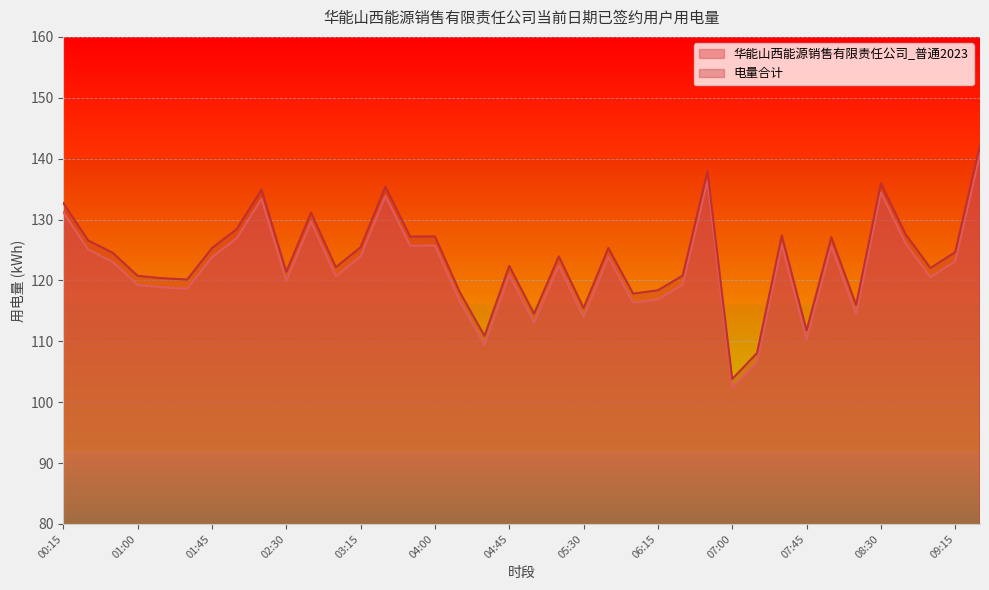

How many lines are shown in the chart?

2